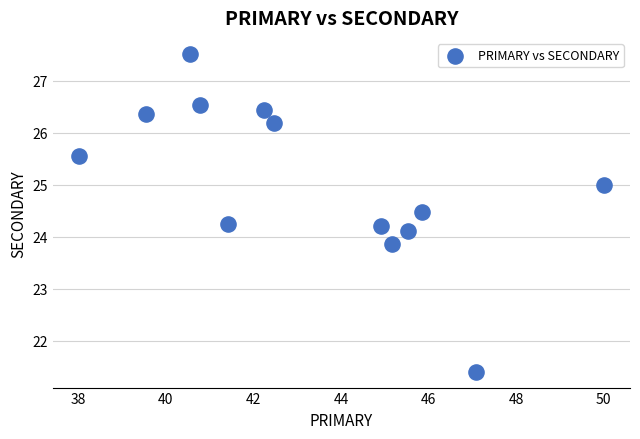

What is the range of Y values (max minus min)?

6.1